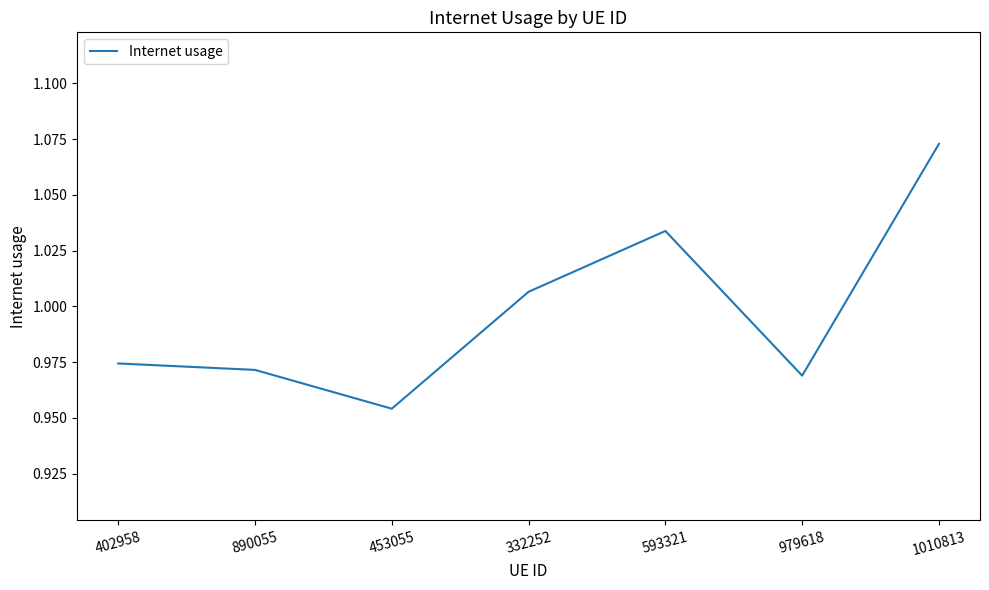

What position from the right is 332252?

4